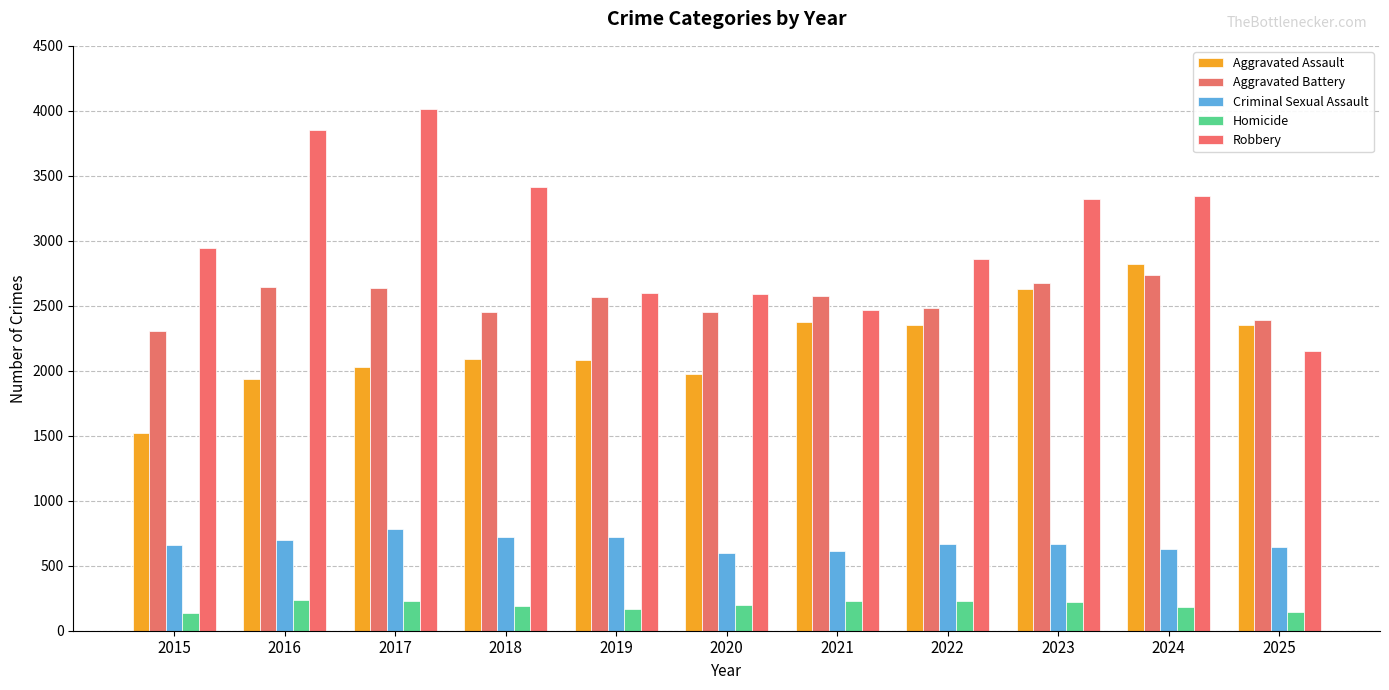

How many values in the Aggravated Battery series are below 2571?

5